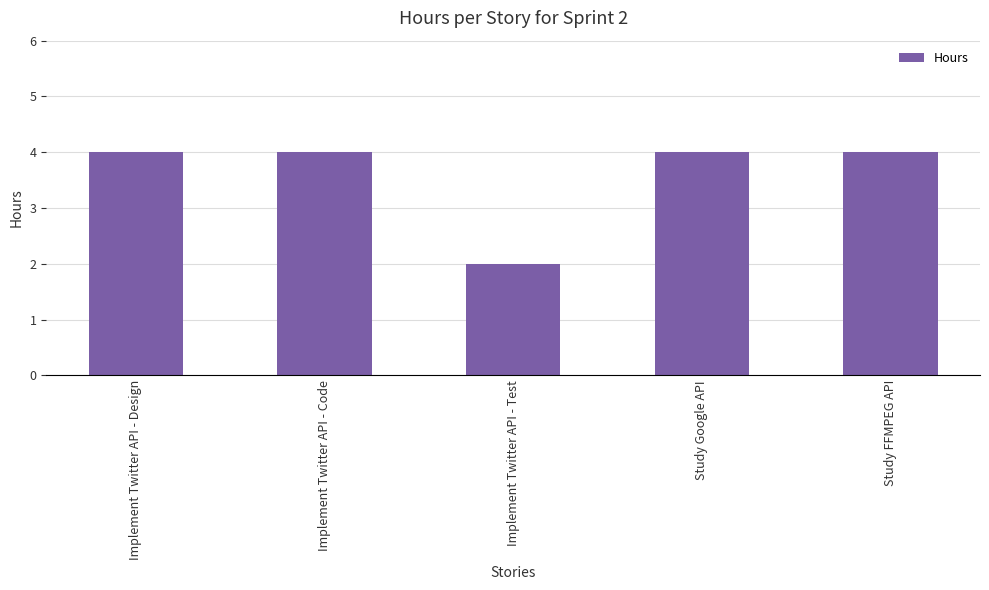

The value at Implement Twitter API - Test is 1. True or false?

False